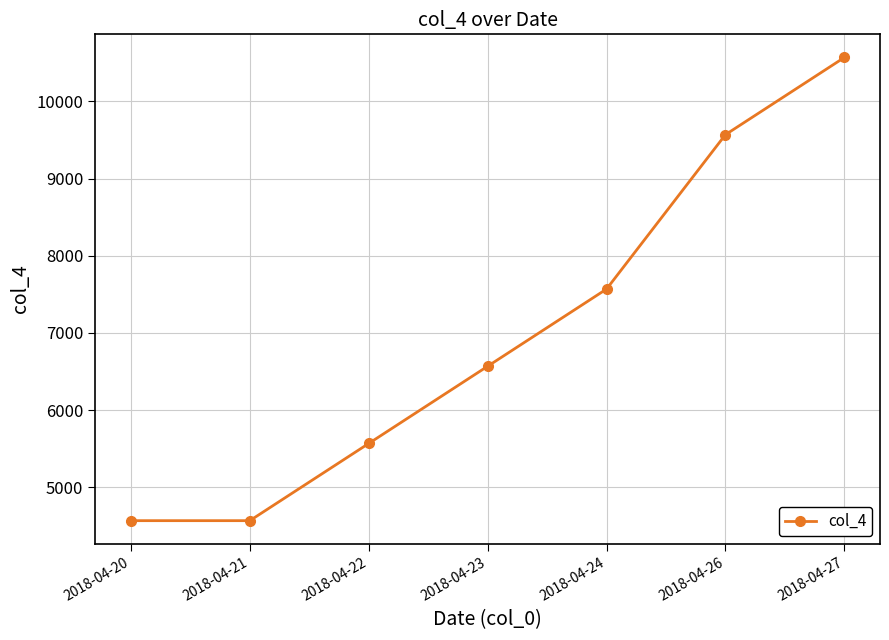

True or false: the data has more than 1 interior local peaks.

False